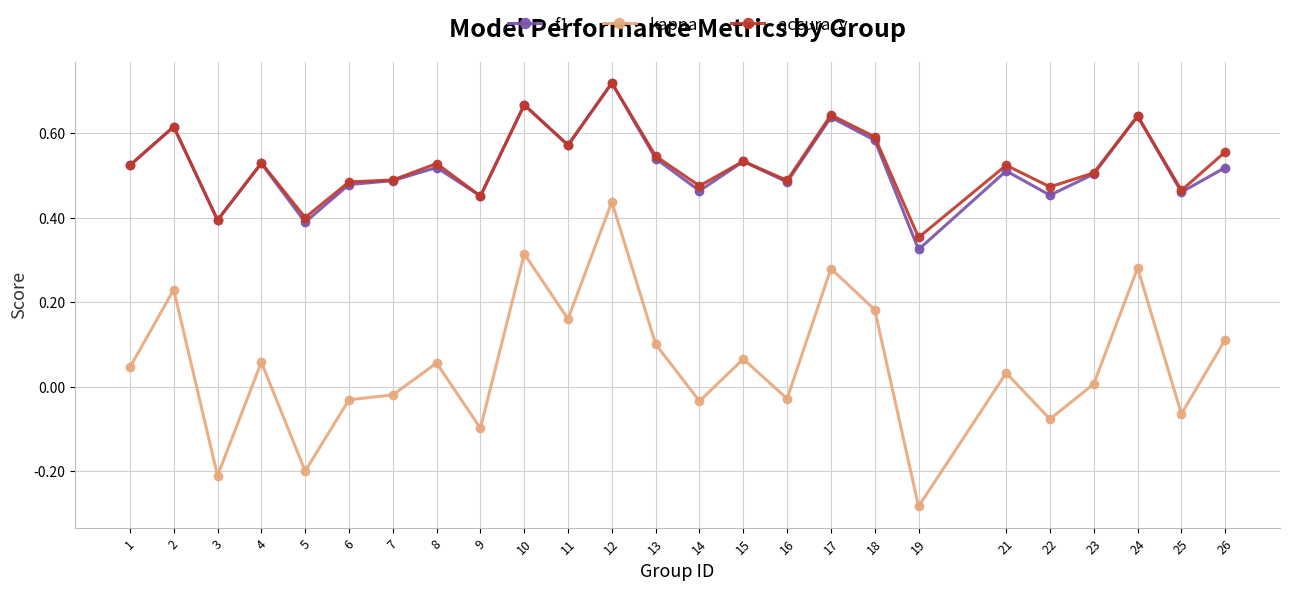

Which series changed the most between 6 and 15?

kappa